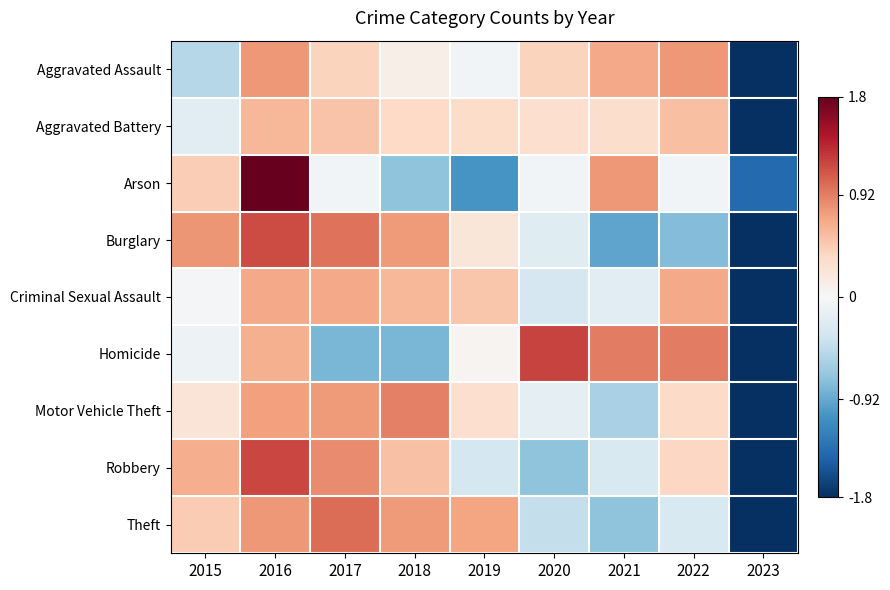

Which category has the highest value across all series?

2016